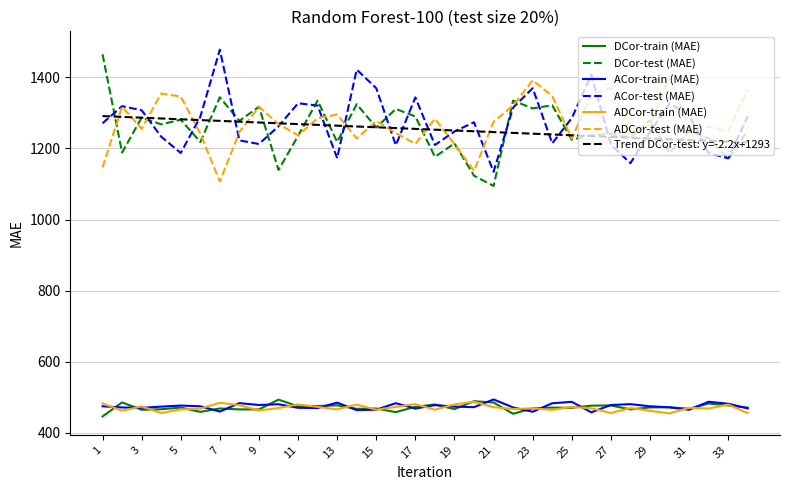

What are all the series names shown in the legend?

DCor-train (MAE), DCor-test (MAE), ACor-train (MAE), ACor-test (MAE), ADCor-train (MAE), ADCor-test (MAE), Trend DCor-test: y=-2.2x+1293